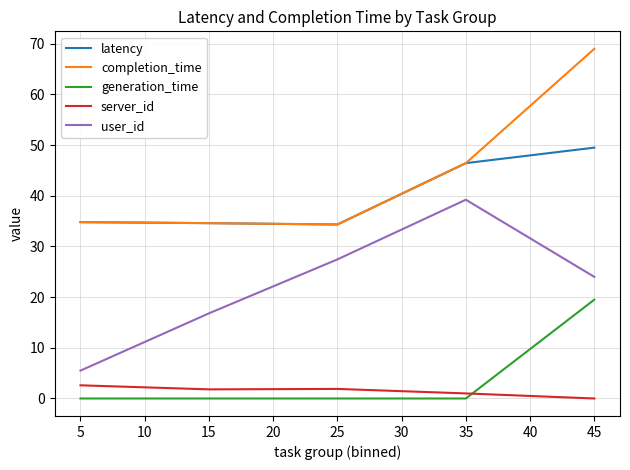

True or false: generation_time has more than 2 points higher than both neighbors.

False